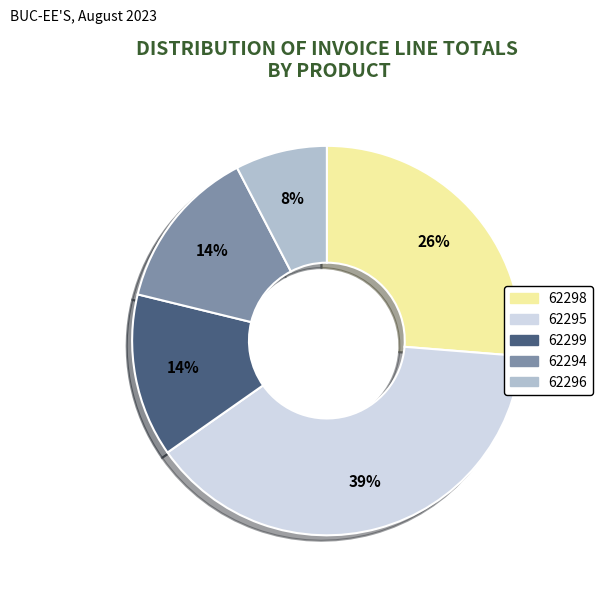

To the nearest percent, what is the difference between the largest and smallest slice percentages?

31%